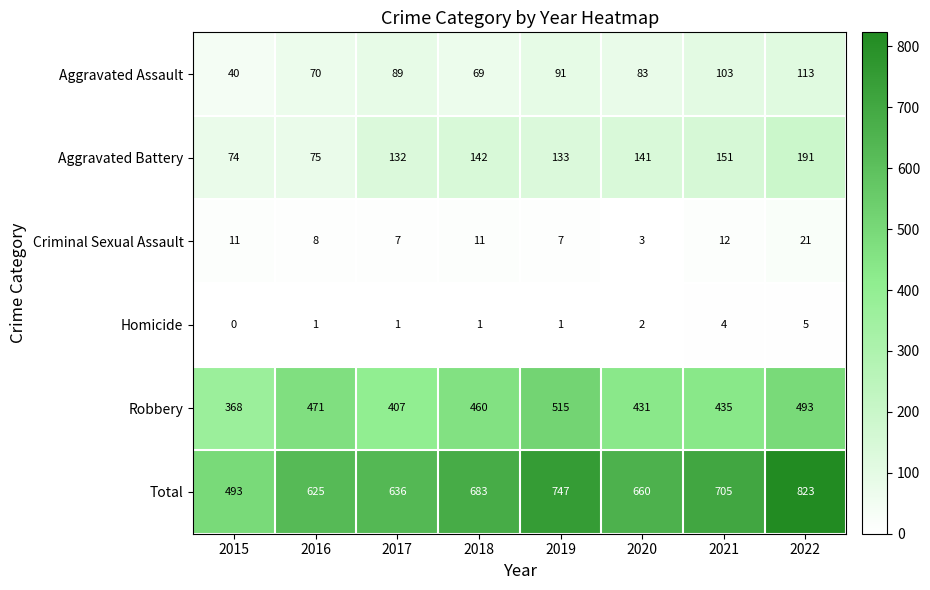

At which label does Robbery first exceed 460?

2016